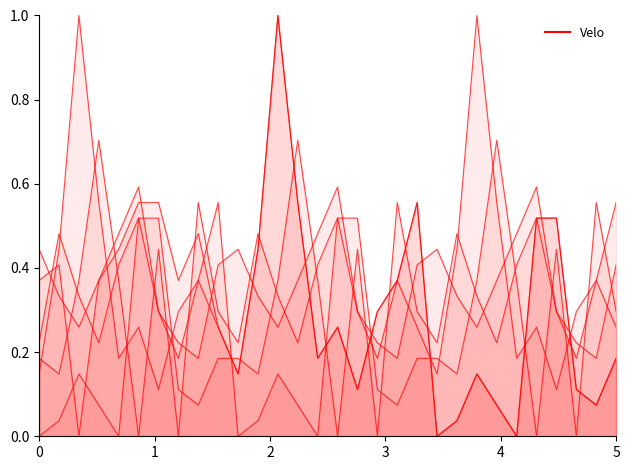

Reading right to left, what are all the values shown in this chart?

0.2	0.1	0.1	0.5	0.5	0.0	0.1	0.1	0.0	0.0	0.6	0.4	0.3	0.1	0.3	0.2	0.6	1.0	0.4	0.1	0.3	0.5	0.4	0.6	0.6	0.4	0.4	0.0	0.4	0.4